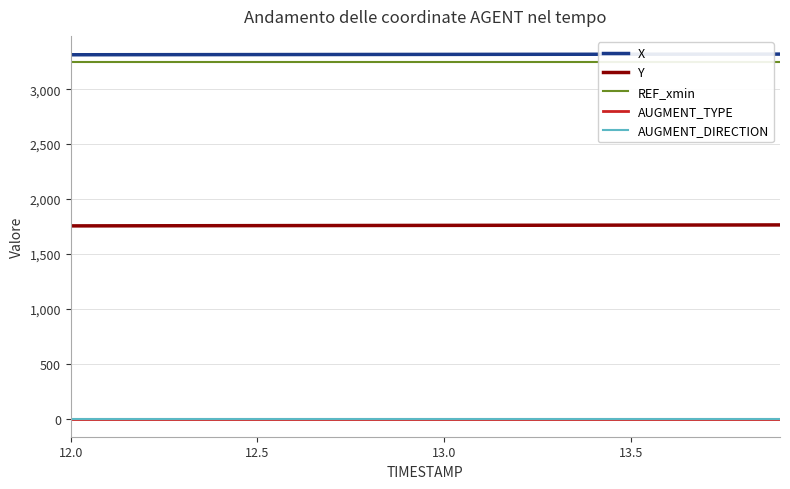

What is the greatest value displayed?

3319.8